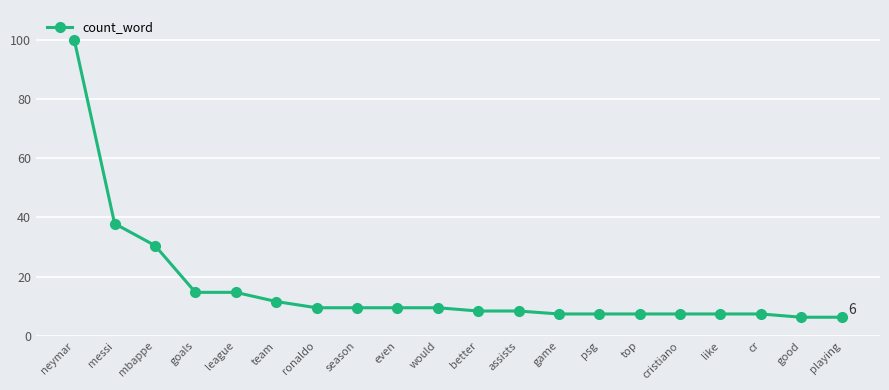

True or false: the data shows 2.8 at playing.

False